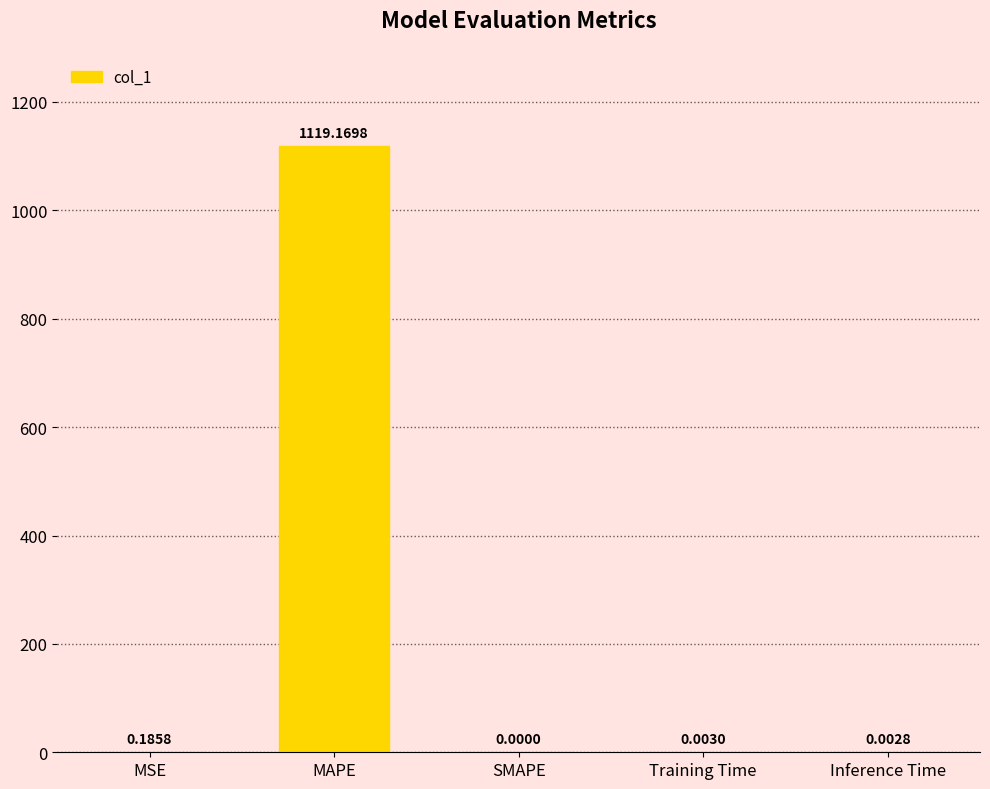

At which label is the value closest to 559?

MSE